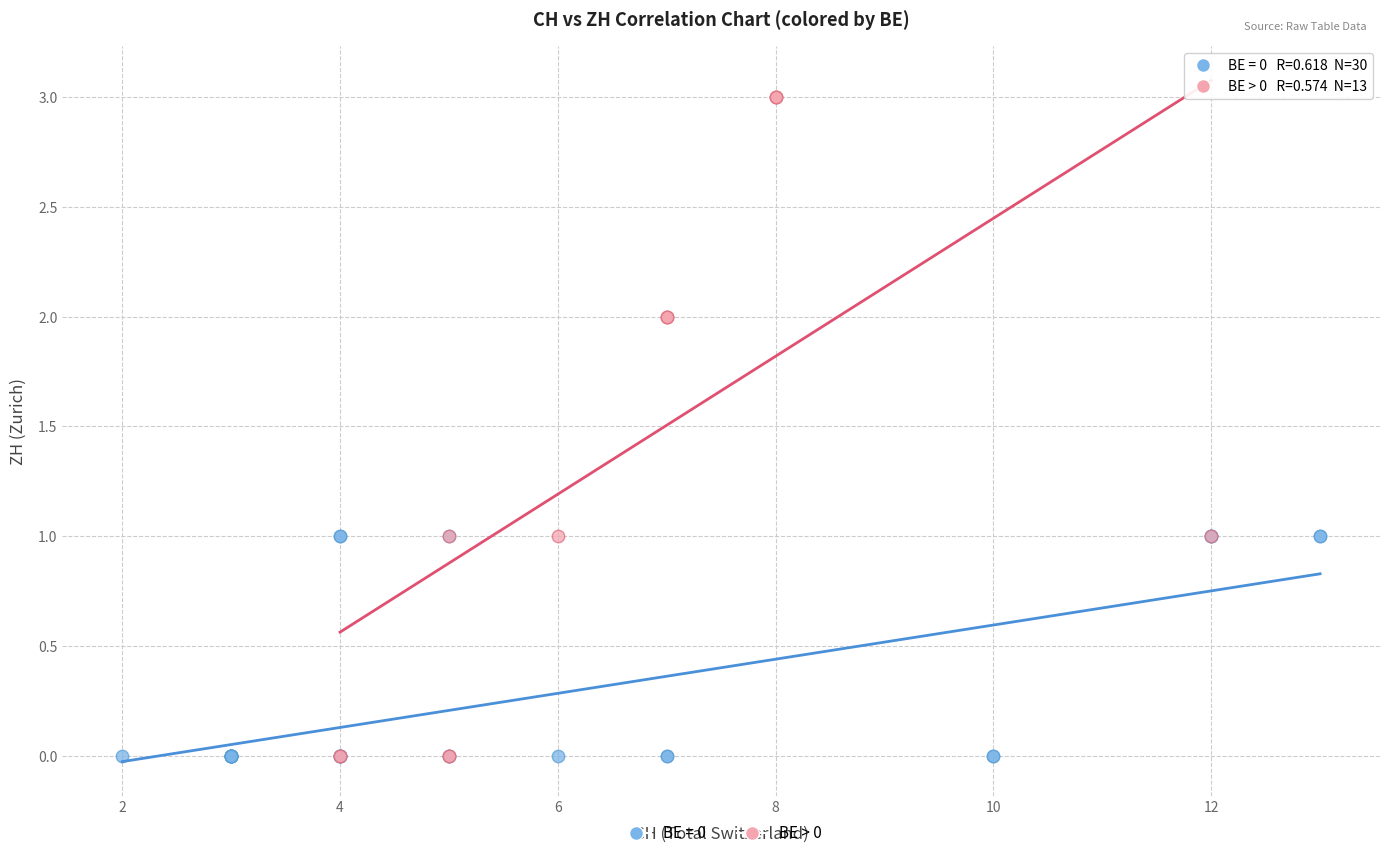

Which series has the widest spread of Y values?

BE > 0